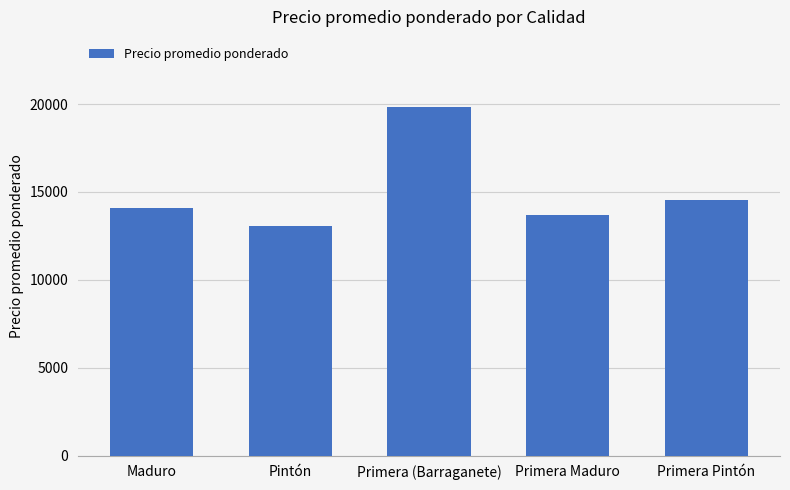

What is the smallest value displayed?

13032